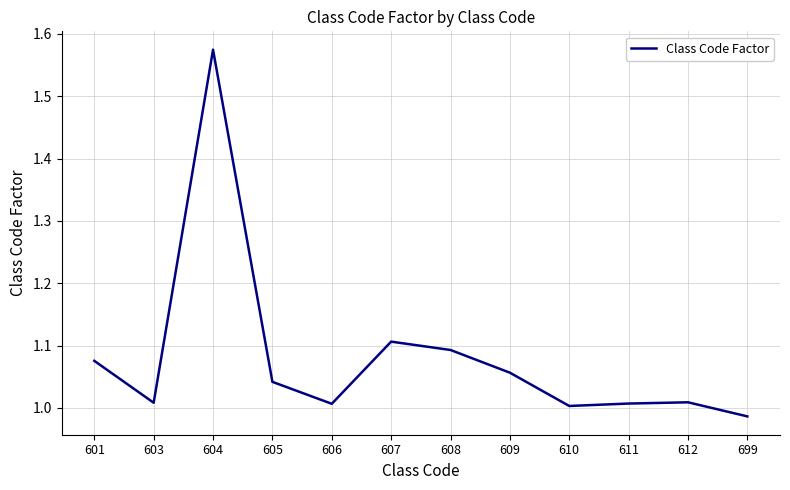

What is the difference between the maximum and minimum values?

0.6